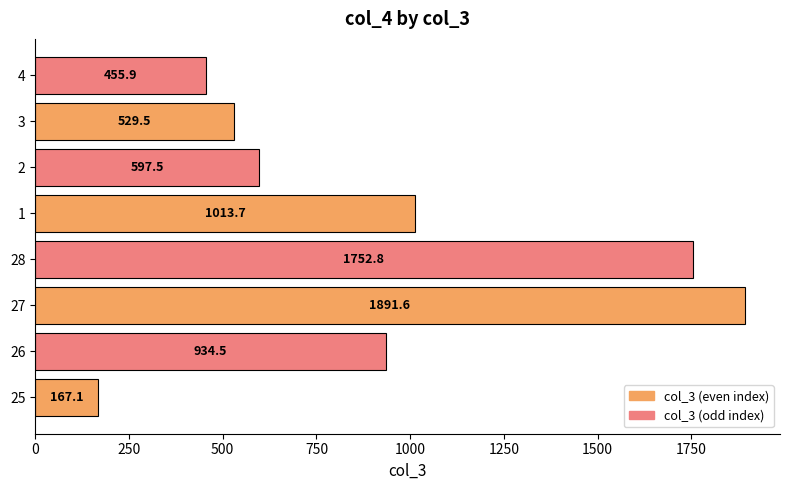

List the labels in order of value, smallest first.

25, 4, 3, 2, 26, 1, 28, 27